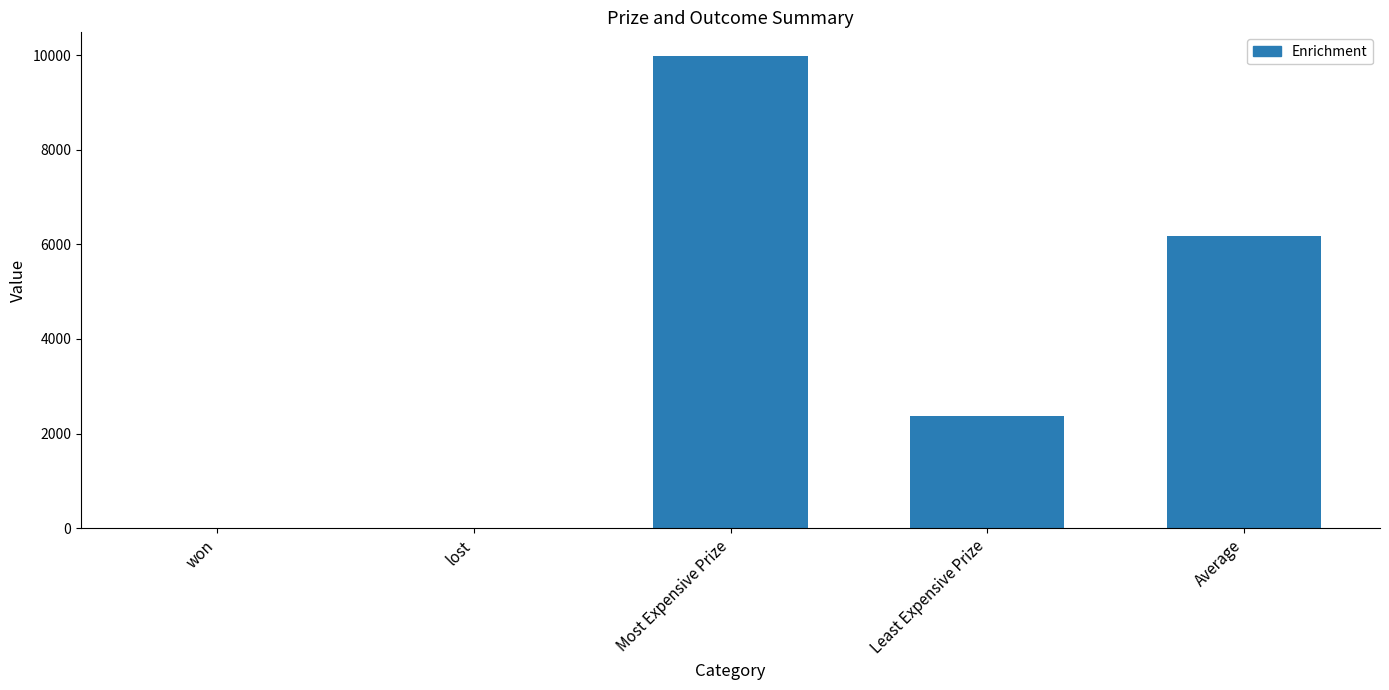

Which has a higher value, won or Most Expensive Prize?

Most Expensive Prize